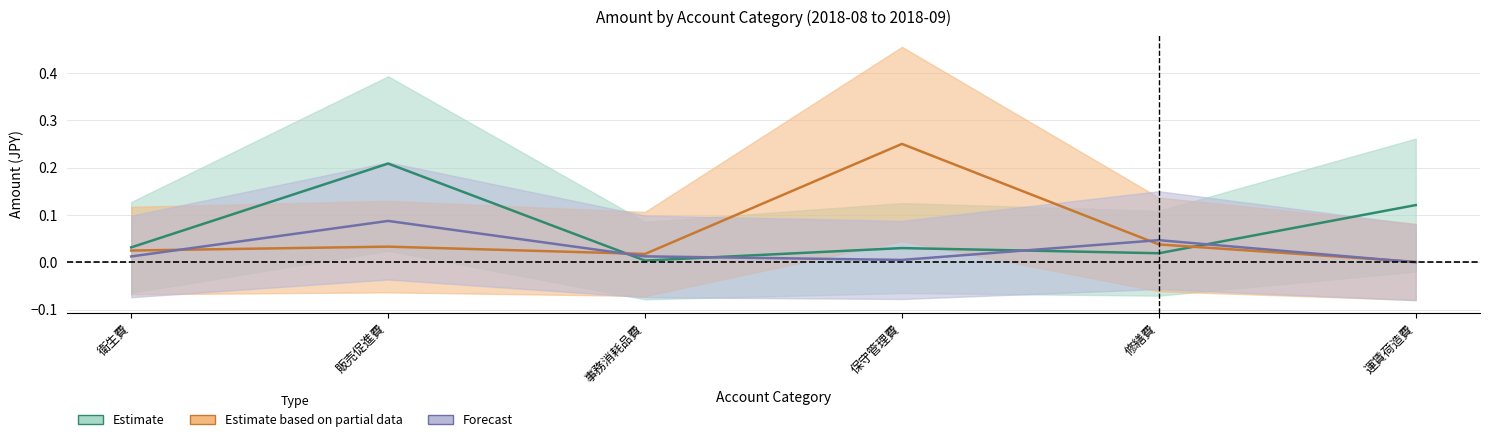

True or false: Estimate has a value of 0.0 at 修繕費.

False